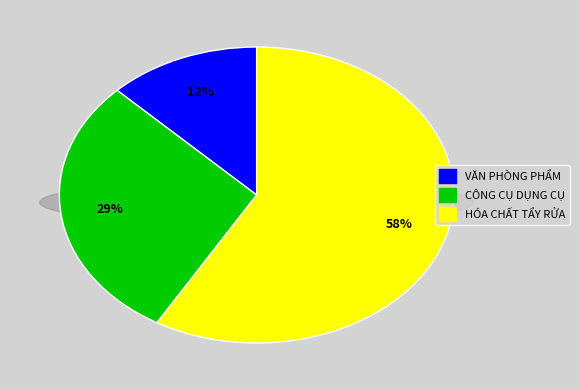

Is there a majority slice in this chart?

Yes